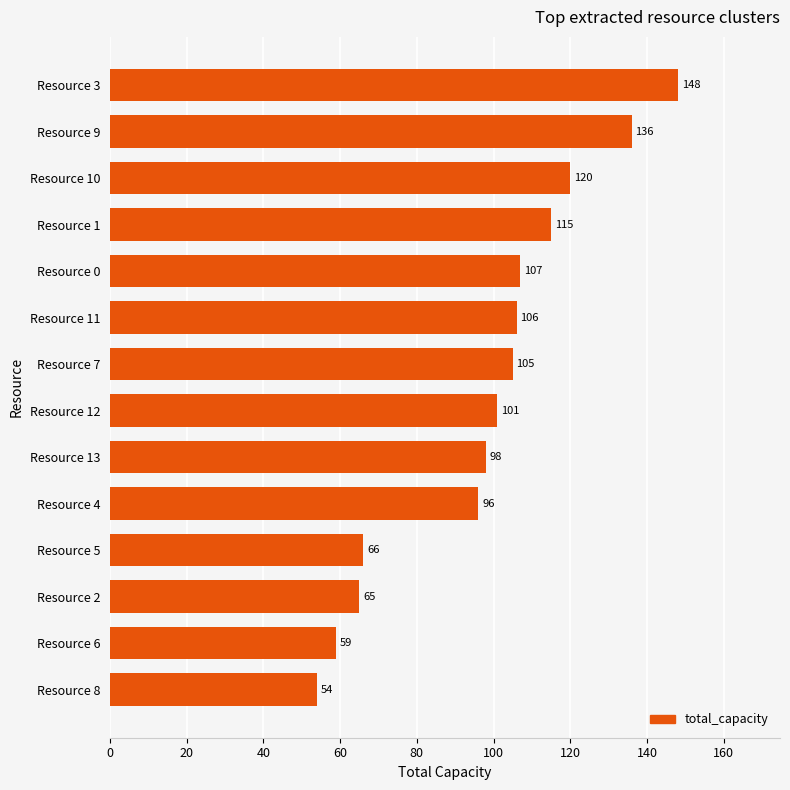

List the labels in order of value, largest first.

Resource 3, Resource 9, Resource 10, Resource 1, Resource 0, Resource 11, Resource 7, Resource 12, Resource 13, Resource 4, Resource 5, Resource 2, Resource 6, Resource 8